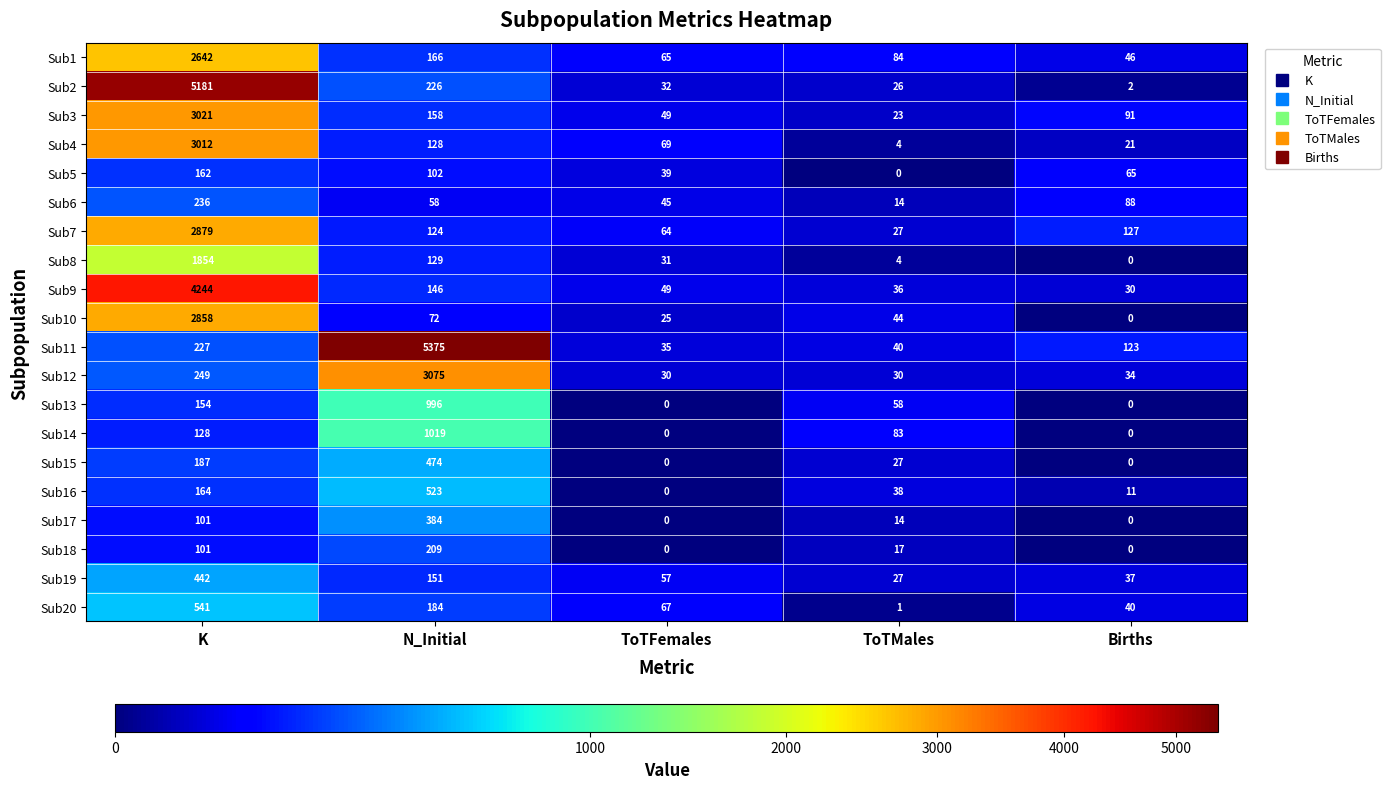

At which label is Sub12 closest to 1552?

K